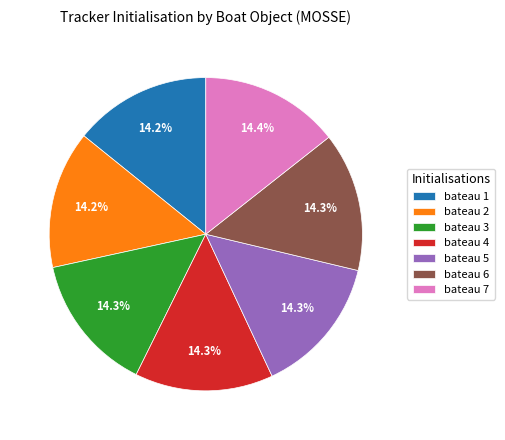

Approximately how many times larger is the value at bateau 1 compared to bateau 5?

1.0